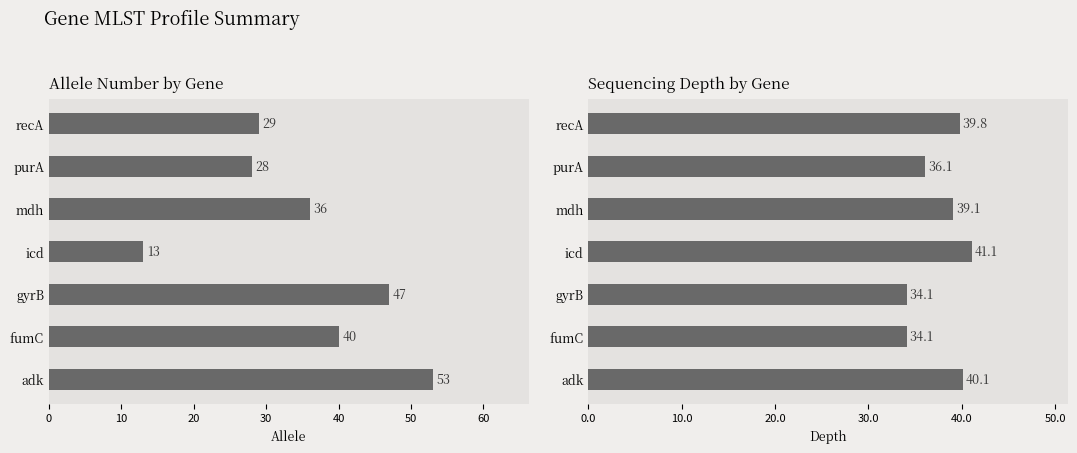

What is the value of the depth bar at the 4th from the left?

41.1